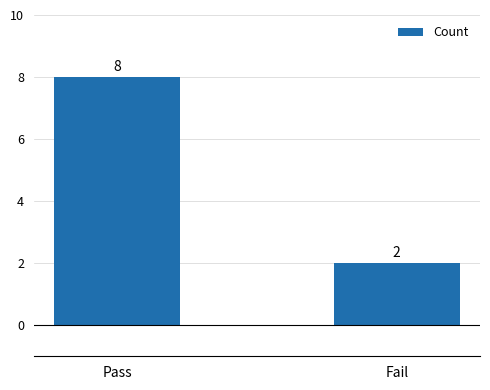

Is it true that the value at Pass is 3?

False